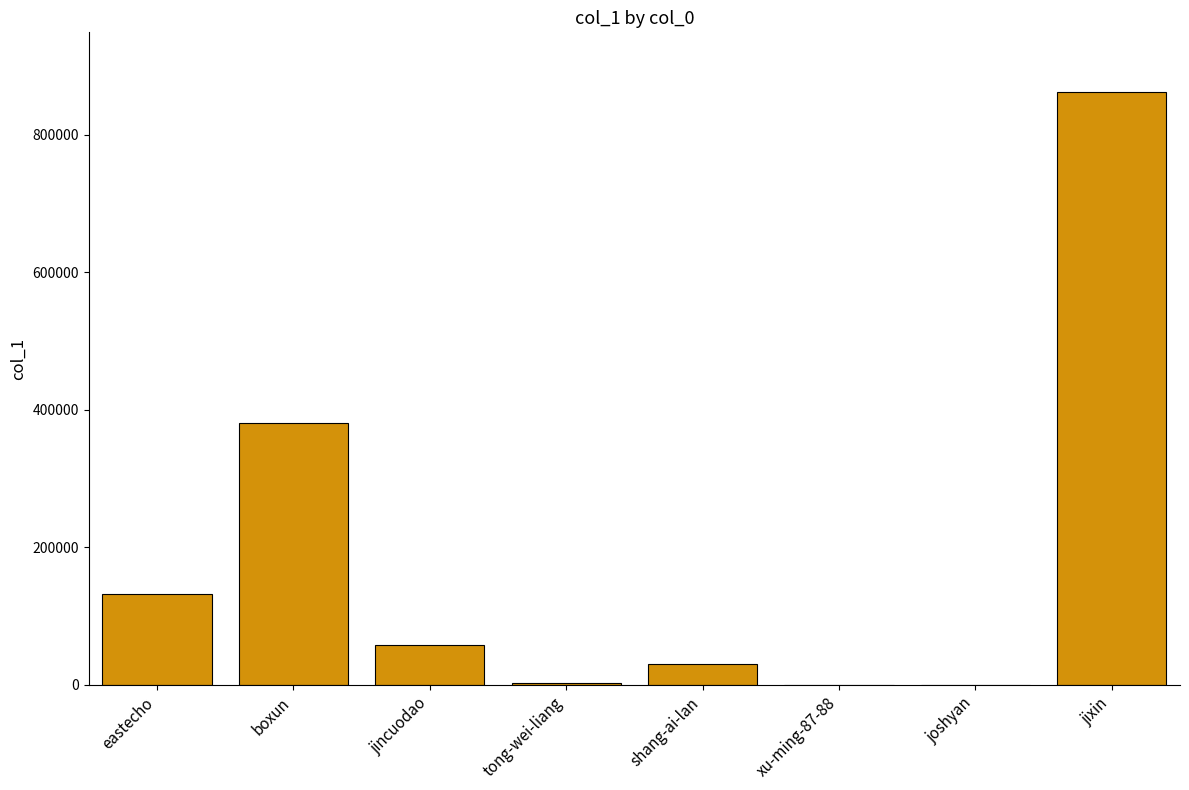

True or false: the data shows 1295989 at jixin.

False